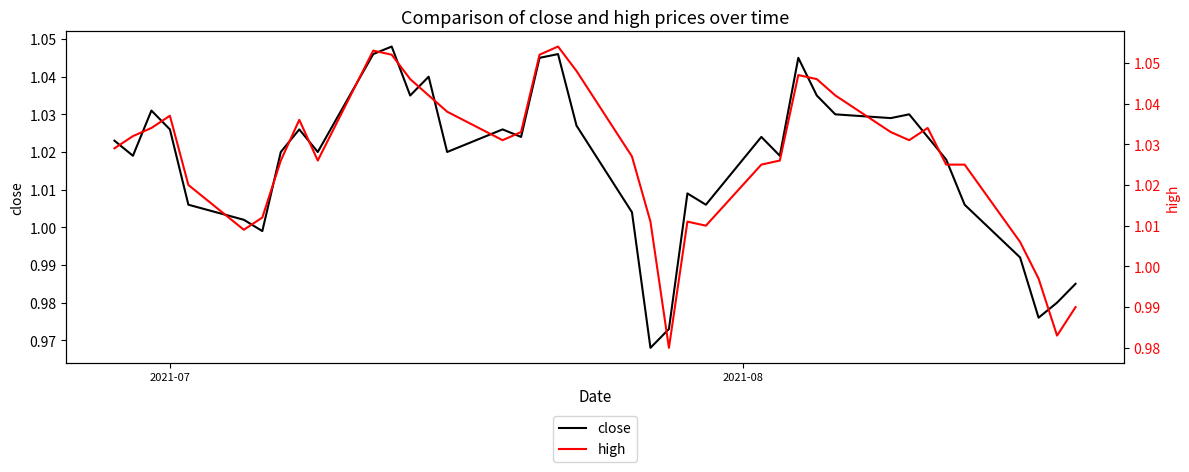

Is it true that close equals 0.6 at 29?

False